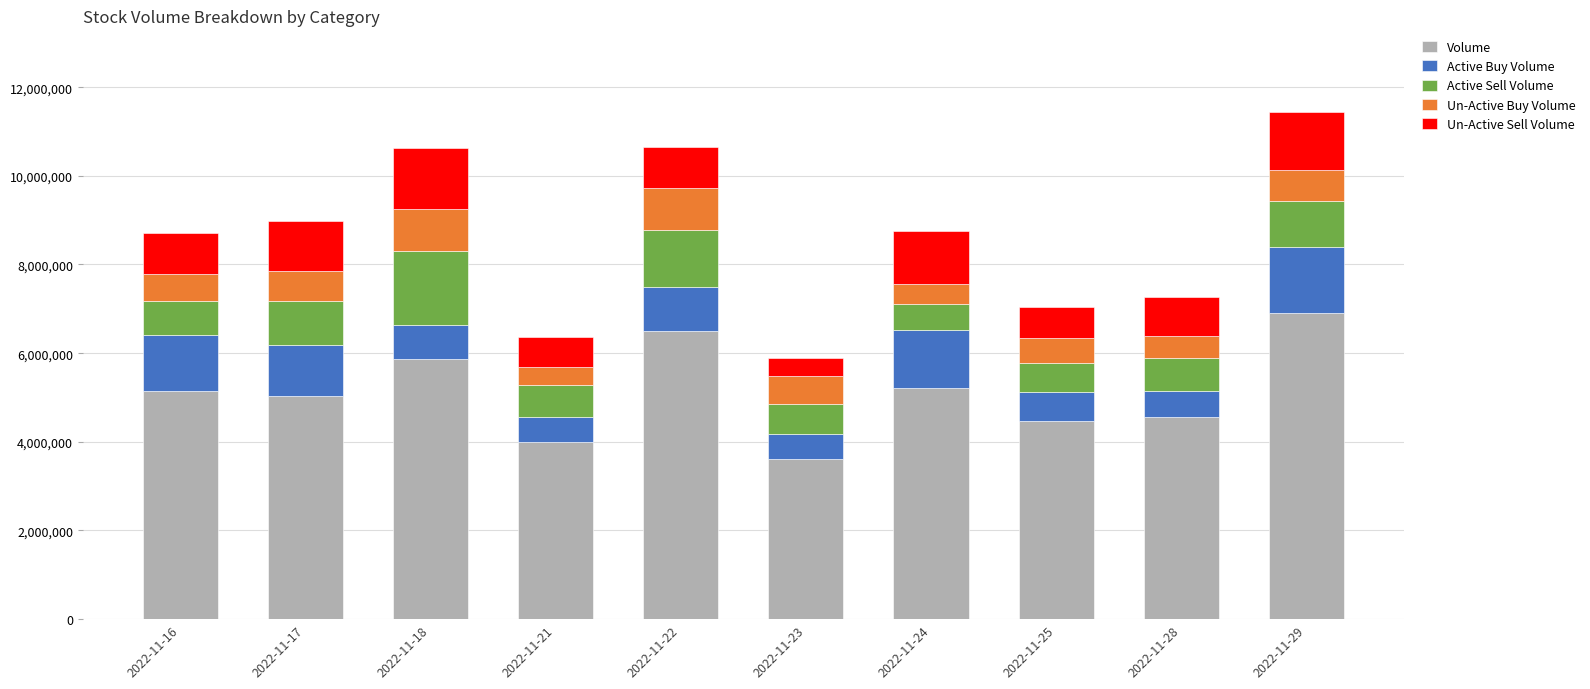

What is the difference between the Volume values at 2022-11-16 and 2022-11-23?

1523428